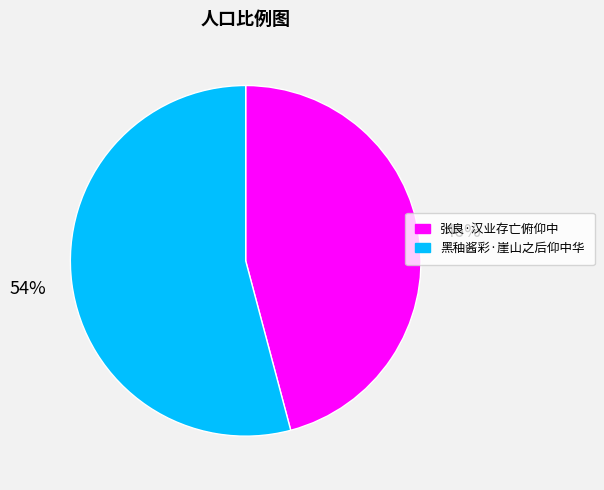

Does any single category account for the majority?

Yes